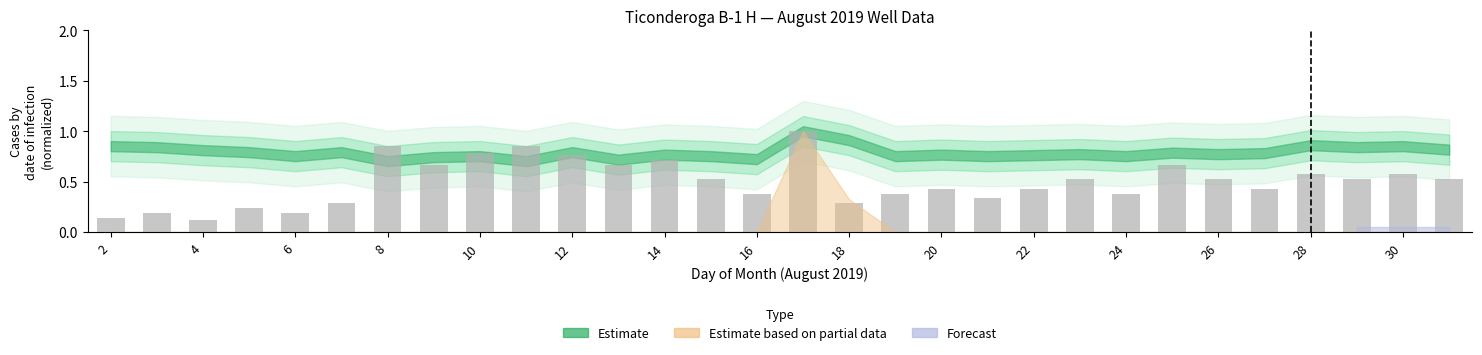

What is the sum of all values?

15.0